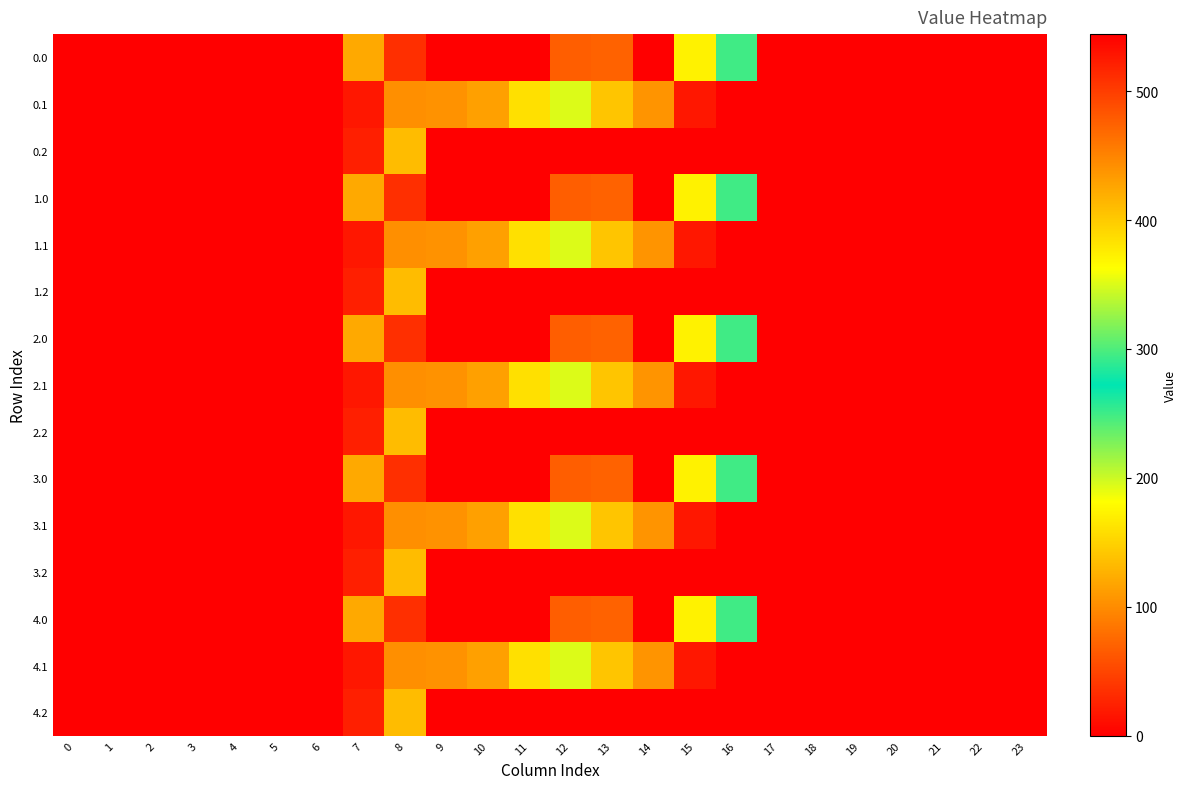

Reading left to right, transcribe all the data shown in this chart.

0.0: 0=0.0	1=0.0	2=0.0	3=0.0	4=0.0	5=0.0	6=0.0	7=120.6	8=35.0	9=0.0	10=0.0	11=544.3	12=477.2	13=70.2	14=0.3	15=172.8	16=294.5	17=0.0	18=0.0	19=0.0	20=0.0	21=0.0	22=0.0	23=0.0
0.1: 0=0.0	1=0.0	2=0.0	3=0.0	4=0.0	5=0.0	6=0.0	7=17.7	8=102.3	9=104.8	10=114.0	11=384.7	12=350.8	13=141.2	14=105.5	15=17.3	16=0.0	17=0.0	18=0.0	19=0.0	20=0.0	21=0.0	22=0.0	23=0.0
0.2: 0=0.0	1=0.0	2=0.0	3=0.0	4=0.0	5=0.0	6=0.0	7=22.3	8=134.2	9=0.0	10=0.0	11=0.0	12=0.0	13=0.0	14=0.0	15=0.0	16=0.0	17=0.0	18=0.0	19=0.0	20=0.0	21=0.0	22=0.0	23=0.0
1.0: 0=0.0	1=0.0	2=0.0	3=0.0	4=0.0	5=0.0	6=0.0	7=120.6	8=35.0	9=0.0	10=0.0	11=544.3	12=477.2	13=70.2	14=0.3	15=172.8	16=294.5	17=0.0	18=0.0	19=0.0	20=0.0	21=0.0	22=0.0	23=0.0
1.1: 0=0.0	1=0.0	2=0.0	3=0.0	4=0.0	5=0.0	6=0.0	7=17.7	8=102.3	9=104.8	10=114.0	11=384.7	12=350.8	13=141.2	14=105.5	15=17.3	16=0.0	17=0.0	18=0.0	19=0.0	20=0.0	21=0.0	22=0.0	23=0.0
1.2: 0=0.0	1=0.0	2=0.0	3=0.0	4=0.0	5=0.0	6=0.0	7=22.3	8=134.2	9=0.0	10=0.0	11=0.0	12=0.0	13=0.0	14=0.0	15=0.0	16=0.0	17=0.0	18=0.0	19=0.0	20=0.0	21=0.0	22=0.0	23=0.0
2.0: 0=0.0	1=0.0	2=0.0	3=0.0	4=0.0	5=0.0	6=0.0	7=120.6	8=35.0	9=0.0	10=0.0	11=544.3	12=477.2	13=70.2	14=0.3	15=172.8	16=294.5	17=0.0	18=0.0	19=0.0	20=0.0	21=0.0	22=0.0	23=0.0
2.1: 0=0.0	1=0.0	2=0.0	3=0.0	4=0.0	5=0.0	6=0.0	7=17.7	8=102.3	9=104.8	10=114.0	11=384.7	12=350.8	13=141.2	14=105.5	15=17.3	16=0.0	17=0.0	18=0.0	19=0.0	20=0.0	21=0.0	22=0.0	23=0.0
2.2: 0=0.0	1=0.0	2=0.0	3=0.0	4=0.0	5=0.0	6=0.0	7=22.3	8=134.2	9=0.0	10=0.0	11=0.0	12=0.0	13=0.0	14=0.0	15=0.0	16=0.0	17=0.0	18=0.0	19=0.0	20=0.0	21=0.0	22=0.0	23=0.0
3.0: 0=0.0	1=0.0	2=0.0	3=0.0	4=0.0	5=0.0	6=0.0	7=120.6	8=35.0	9=0.0	10=0.0	11=544.3	12=477.2	13=70.2	14=0.3	15=172.8	16=294.5	17=0.0	18=0.0	19=0.0	20=0.0	21=0.0	22=0.0	23=0.0
3.1: 0=0.0	1=0.0	2=0.0	3=0.0	4=0.0	5=0.0	6=0.0	7=17.7	8=102.3	9=104.8	10=114.0	11=384.7	12=350.8	13=141.2	14=105.5	15=17.3	16=0.0	17=0.0	18=0.0	19=0.0	20=0.0	21=0.0	22=0.0	23=0.0
3.2: 0=0.0	1=0.0	2=0.0	3=0.0	4=0.0	5=0.0	6=0.0	7=22.3	8=134.2	9=0.0	10=0.0	11=0.0	12=0.0	13=0.0	14=0.0	15=0.0	16=0.0	17=0.0	18=0.0	19=0.0	20=0.0	21=0.0	22=0.0	23=0.0
4.0: 0=0.0	1=0.0	2=0.0	3=0.0	4=0.0	5=0.0	6=0.0	7=120.6	8=35.0	9=0.0	10=0.0	11=544.3	12=477.2	13=70.2	14=0.3	15=172.8	16=294.5	17=0.0	18=0.0	19=0.0	20=0.0	21=0.0	22=0.0	23=0.0
4.1: 0=0.0	1=0.0	2=0.0	3=0.0	4=0.0	5=0.0	6=0.0	7=17.7	8=102.3	9=104.8	10=114.0	11=384.7	12=350.8	13=141.2	14=105.5	15=17.3	16=0.0	17=0.0	18=0.0	19=0.0	20=0.0	21=0.0	22=0.0	23=0.0
4.2: 0=0.0	1=0.0	2=0.0	3=0.0	4=0.0	5=0.0	6=0.0	7=22.3	8=134.2	9=0.0	10=0.0	11=0.0	12=0.0	13=0.0	14=0.0	15=0.0	16=0.0	17=0.0	18=0.0	19=0.0	20=0.0	21=0.0	22=0.0	23=0.0